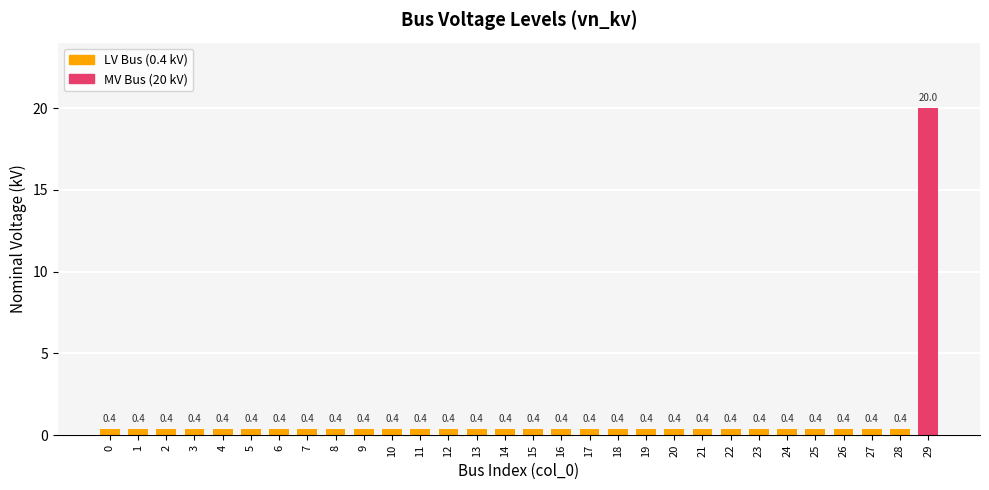

Reading left to right, what are all the values shown in this chart?

0=0.4	1=0.4	2=0.4	3=0.4	4=0.4	5=0.4	6=0.4	7=0.4	8=0.4	9=0.4	10=0.4	11=0.4	12=0.4	13=0.4	14=0.4	15=0.4	16=0.4	17=0.4	18=0.4	19=0.4	20=0.4	21=0.4	22=0.4	23=0.4	24=0.4	25=0.4	26=0.4	27=0.4	28=0.4	29=20.0